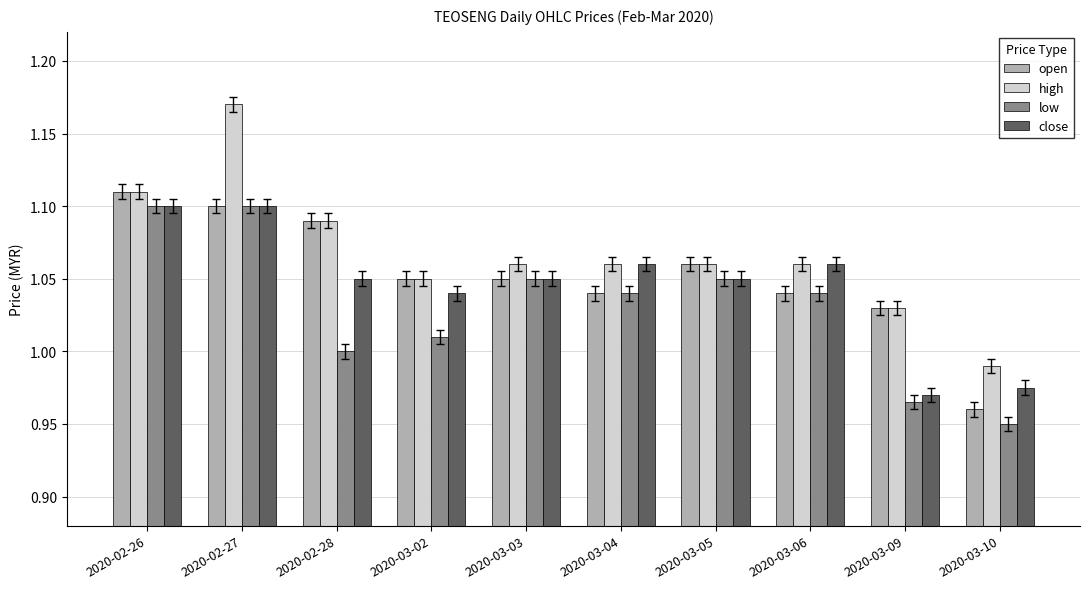

At which category is the sum across all series the highest?

2020-02-27